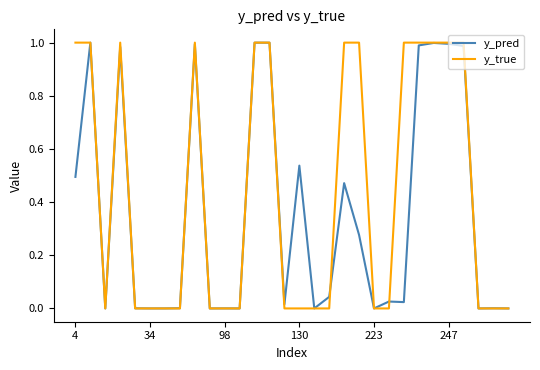

Which series has the largest range (max minus min)?

y_true